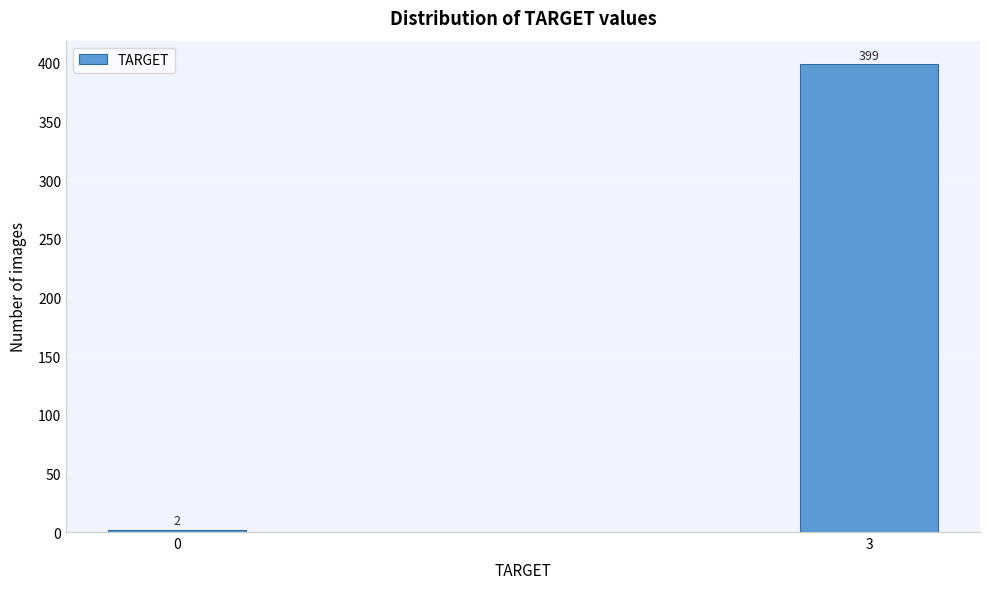

Reading left to right, transcribe all the data shown in this chart.

2	399